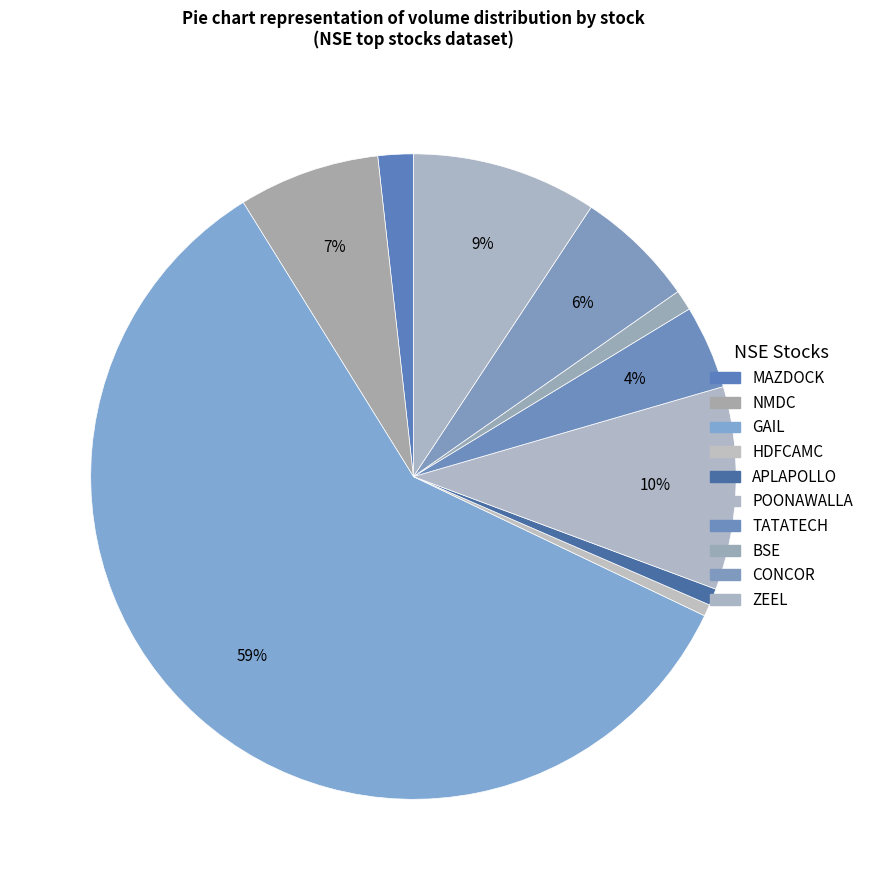

How many segments does this pie chart have?

10